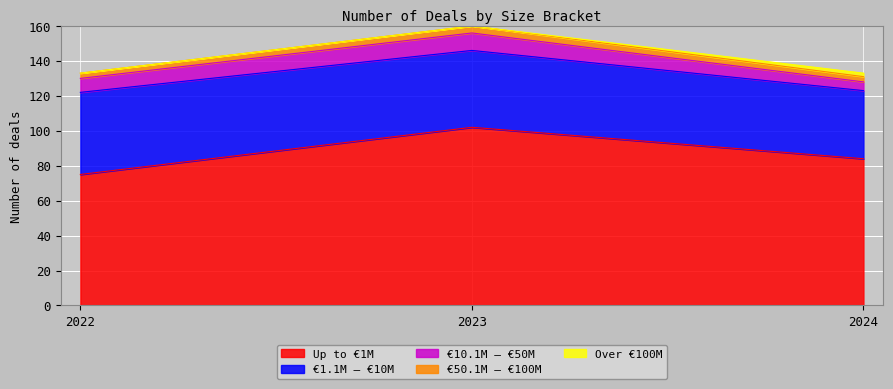

What is the spread (max minus min) of values at 2024?

82